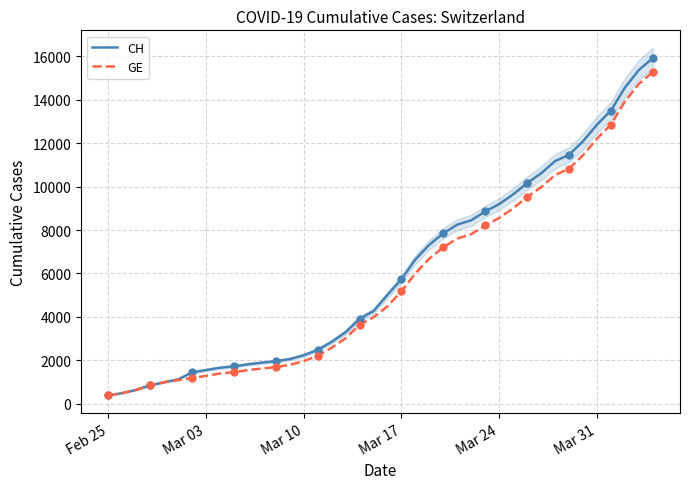

Which series has the widest spread of values?

CH